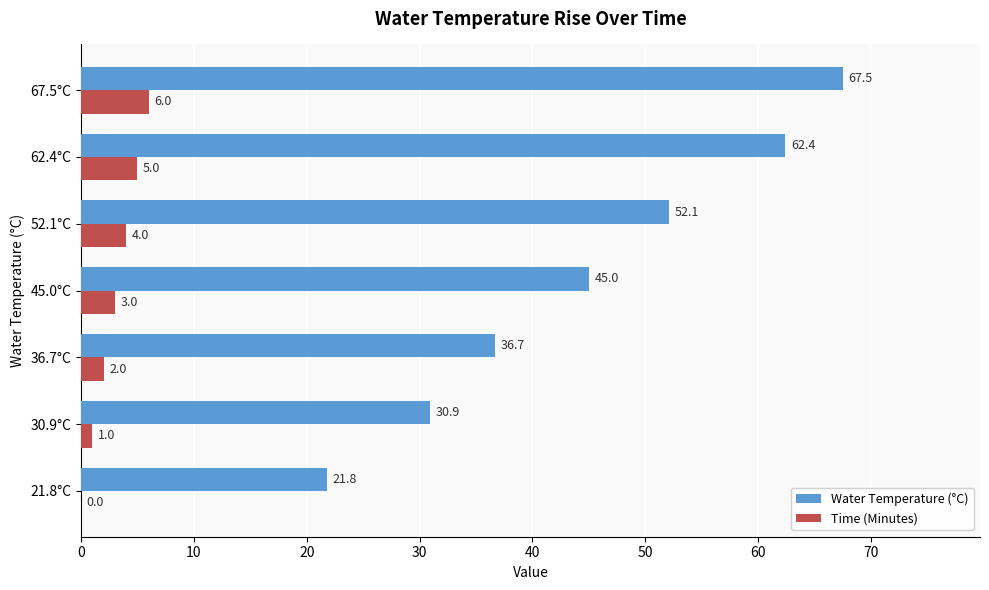

At which label is Water Temperature (°C) closest to 44?

45.0°C